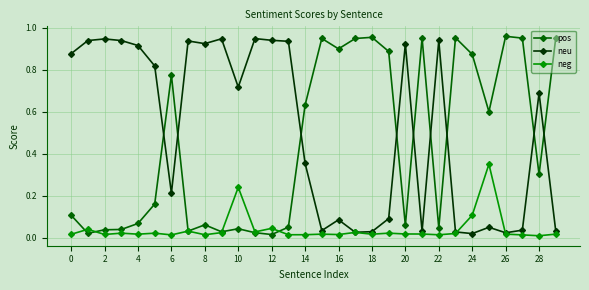

How many times do neu and pos cross each other?

9